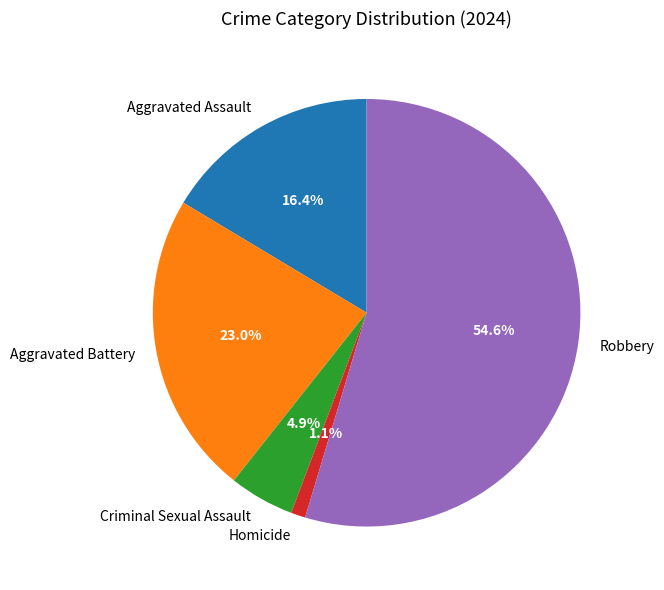

Is it true that Aggravated Battery is 23% of the pie?

True